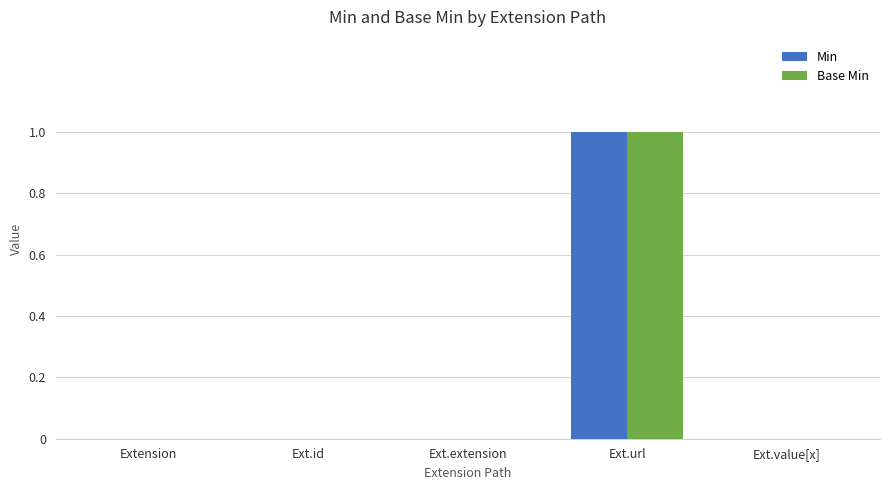

What are all the series names shown in the legend?

Min, Base Min